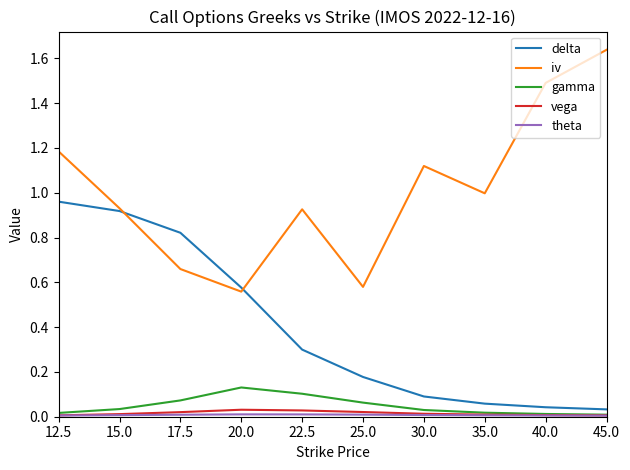

True or false: vega has a value of 0.0 at 40.0.

True